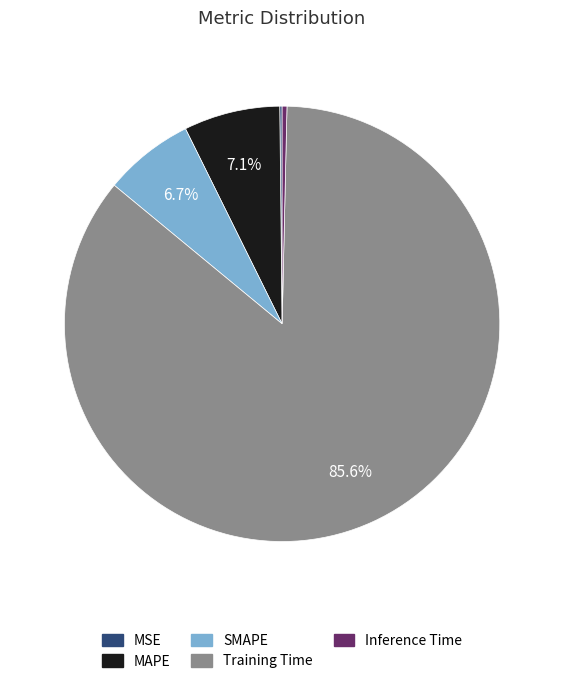

The Training Time slice represents 86% of the pie. True or false?

True